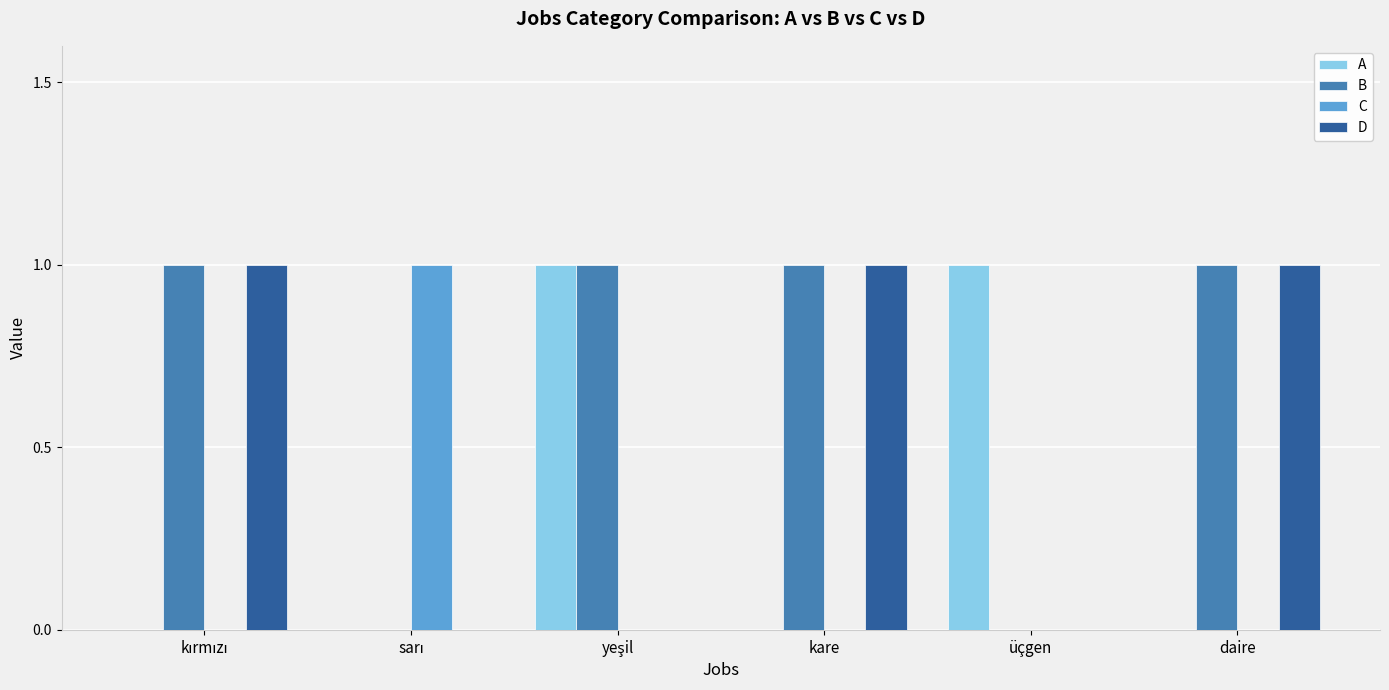

What is the maximum value shown in the chart?

1